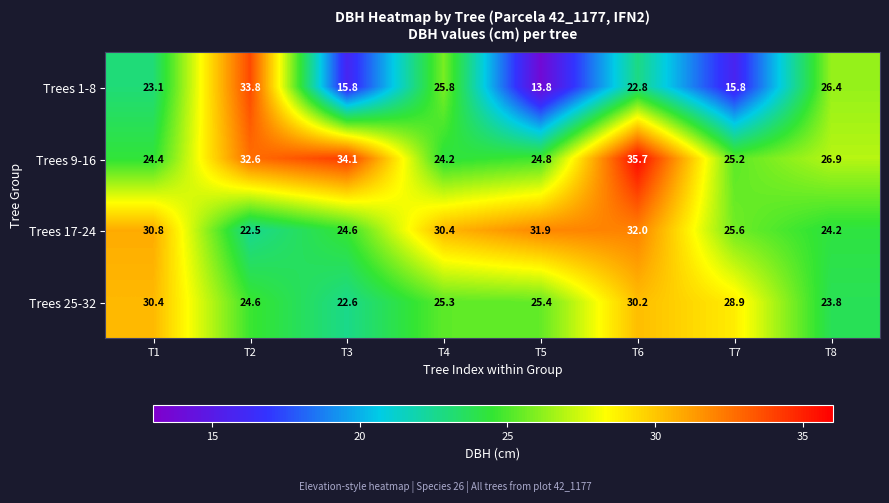

What is the average value of the Trees 25-32 series?

26.4